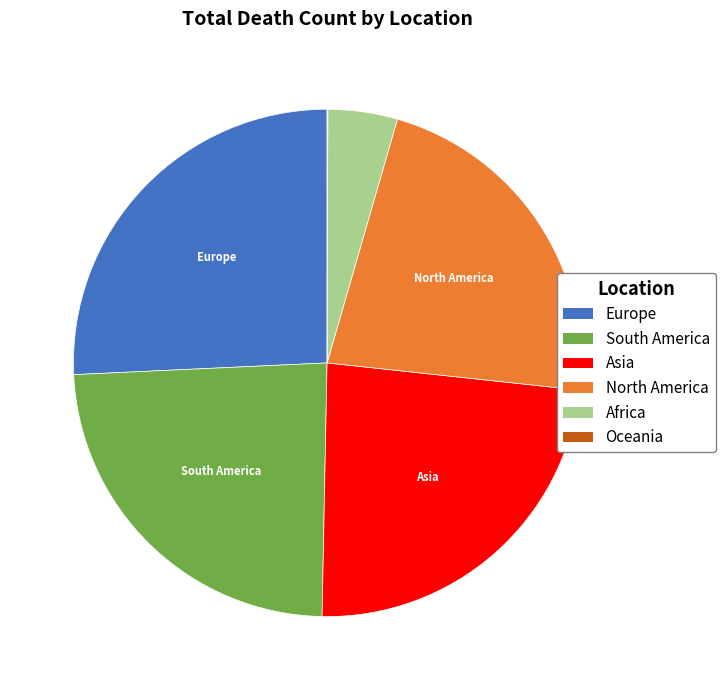

Is it true that South America is 24% of the pie?

True